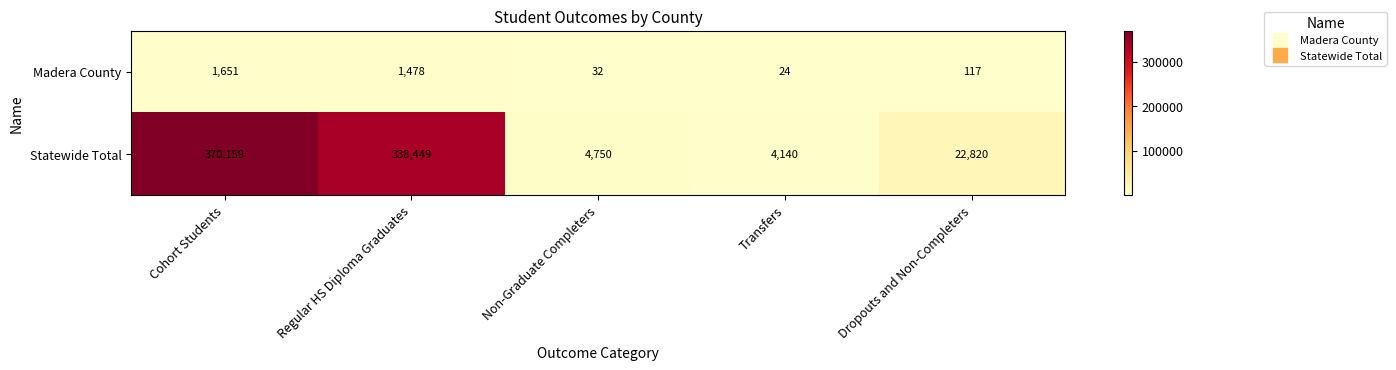

At Cohort Students, list the series in order from largest to smallest.

Statewide Total, Madera County